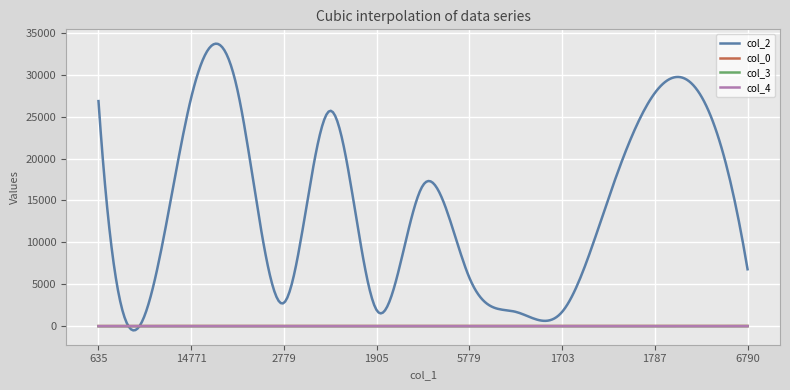

Which series has the largest total across all categories?

col_2